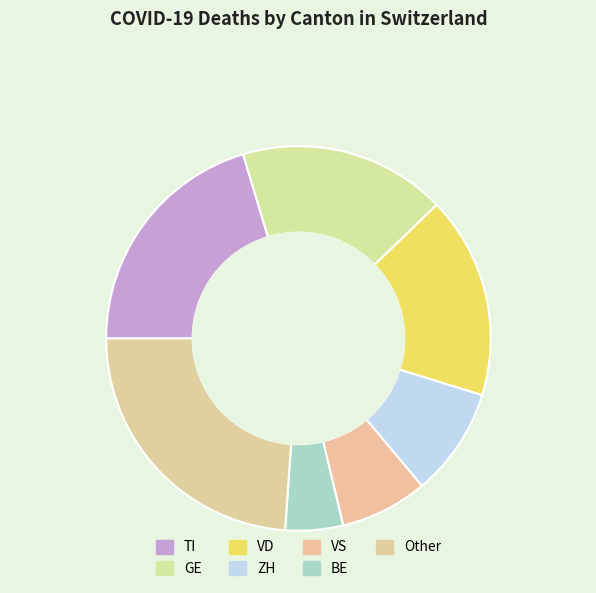

How many slices are in this pie chart?

7